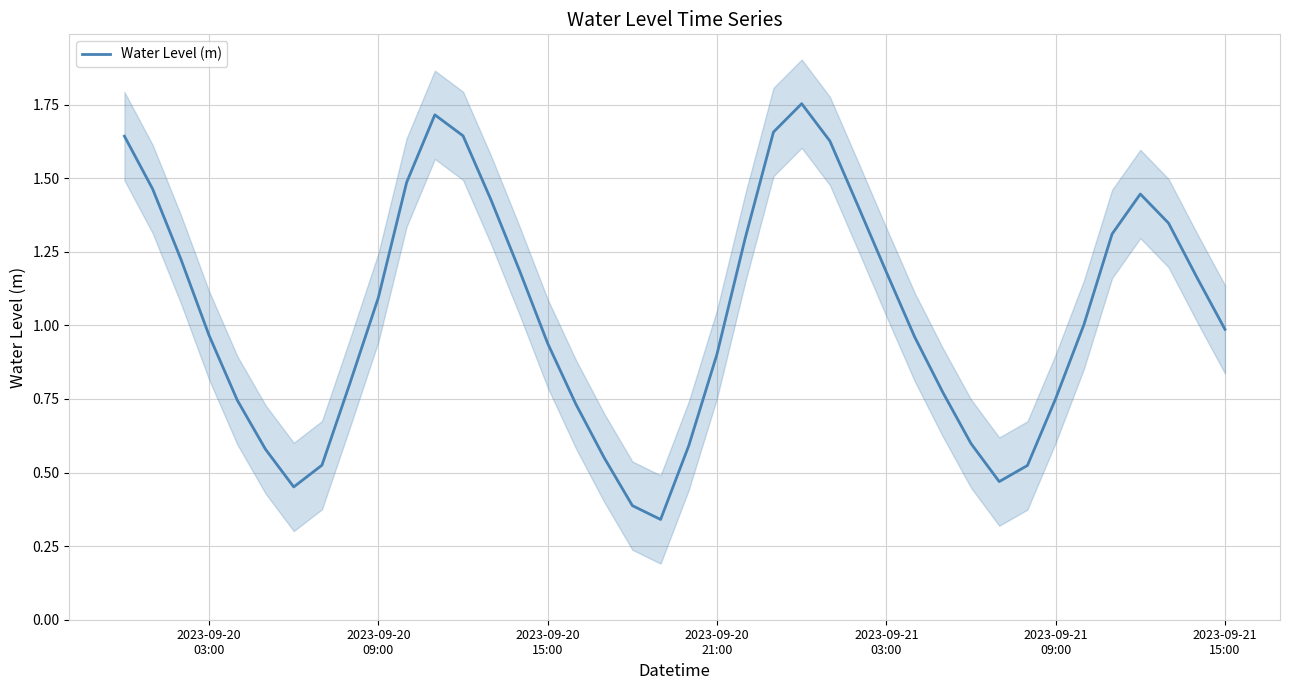

What position from the left is 2023-09-21 09:00?

34